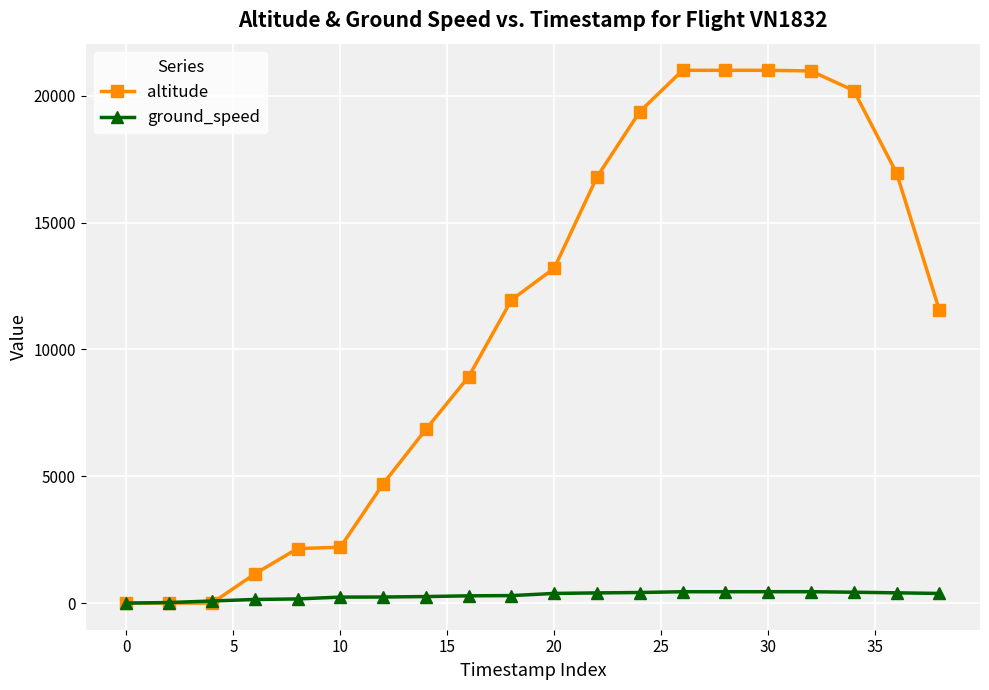

Rank the series by their average value, from highest to lowest.

altitude, ground_speed